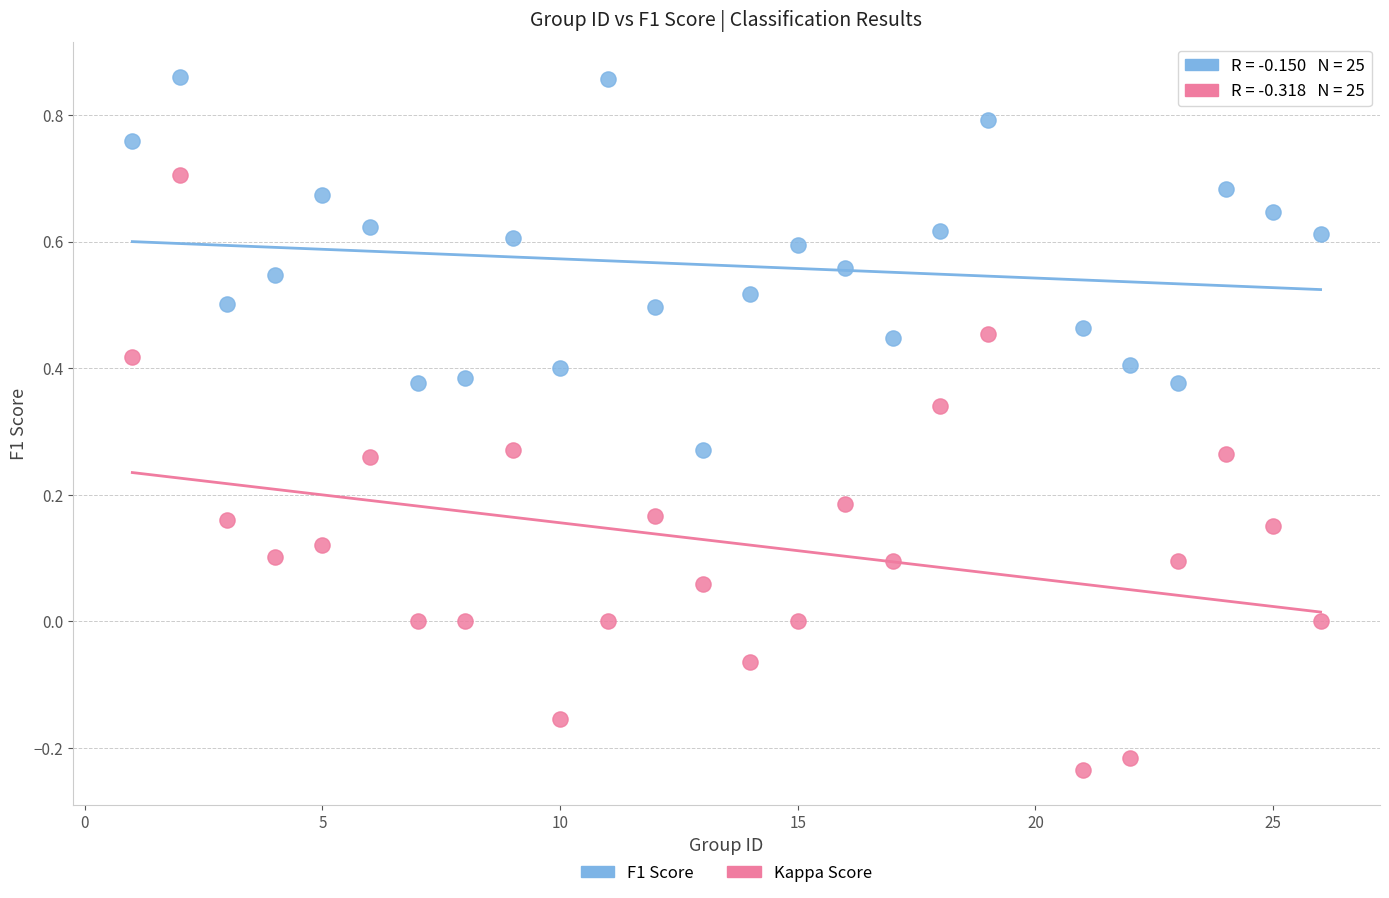

Which series reaches the minimum Y coordinate?

Kappa Score